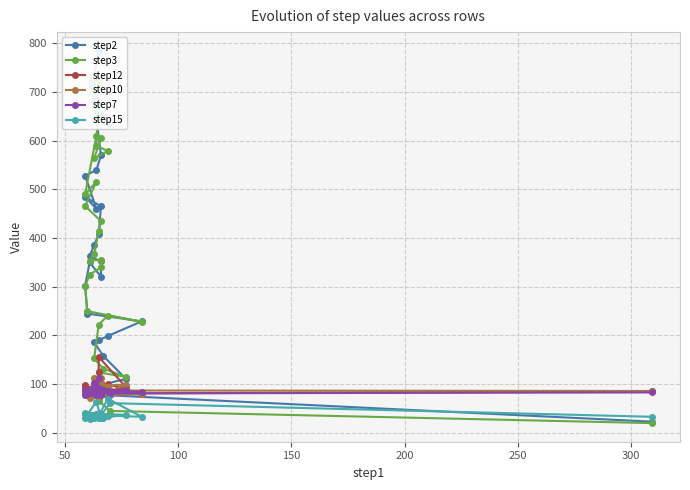

True or false: step10 and step12 intersect in this chart.

True